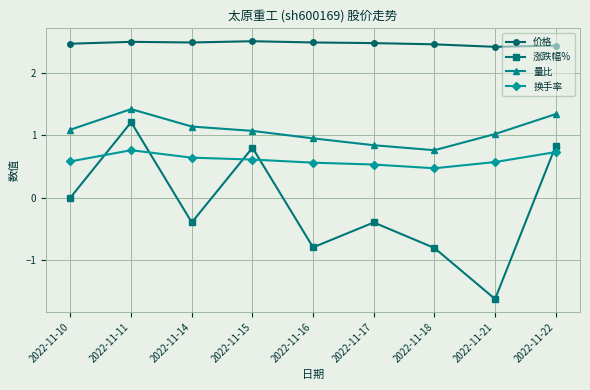

At which category does 量比 reach its first local peak?

2022-11-11